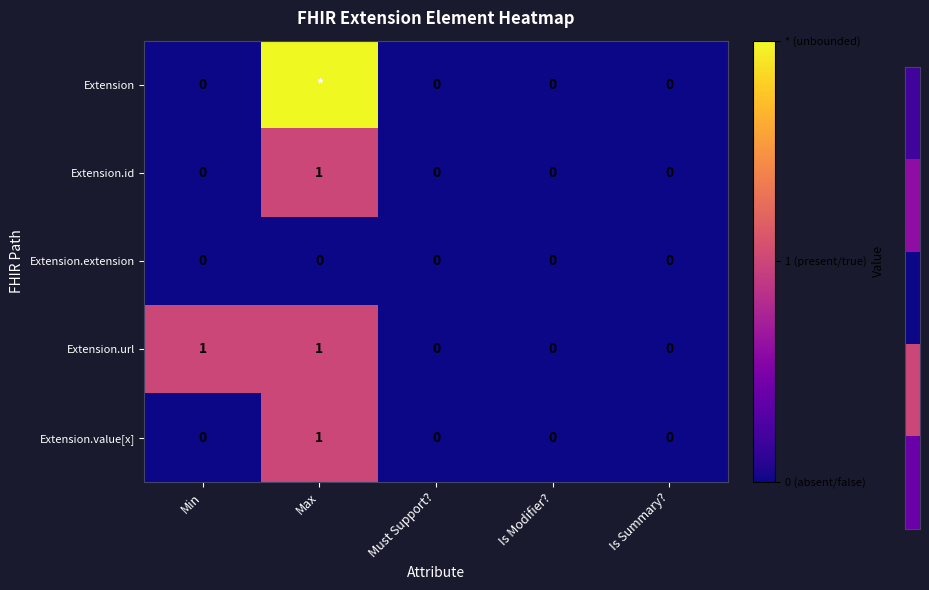

Which series changed the most between Min and Is Summary??

Extension.url